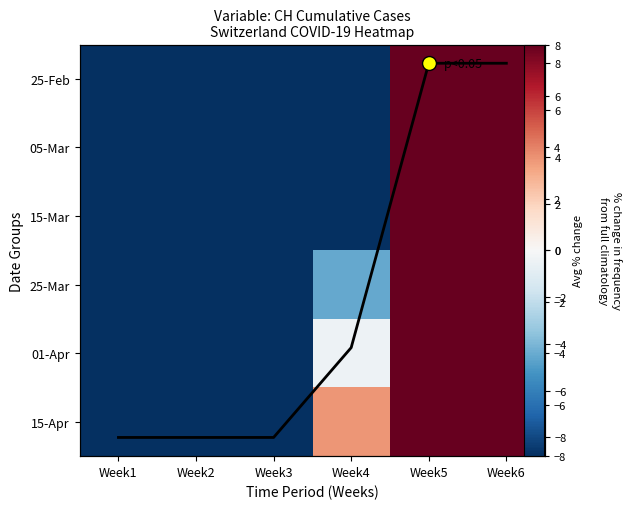

The 25-Mar series shows 8.0 at Week5. True or false?

True